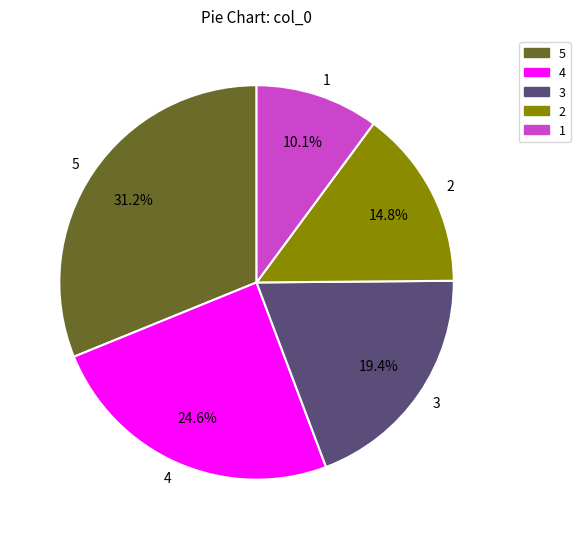

To the nearest percent, what is the difference between the 1 and 4 slice percentages?

14%